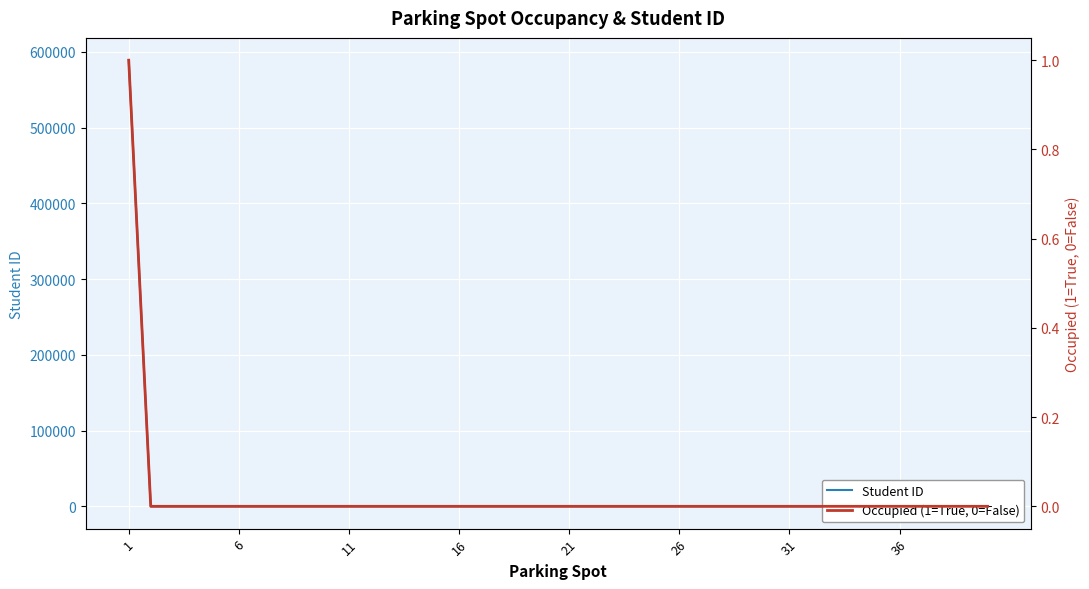

At how many categories does at least one series exceed 103040?

1